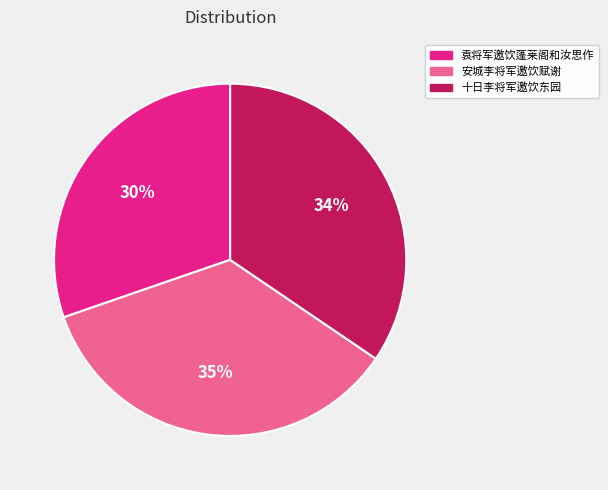

Which slice is the smallest?

袁将军邀饮蓬莱阁和汝思作